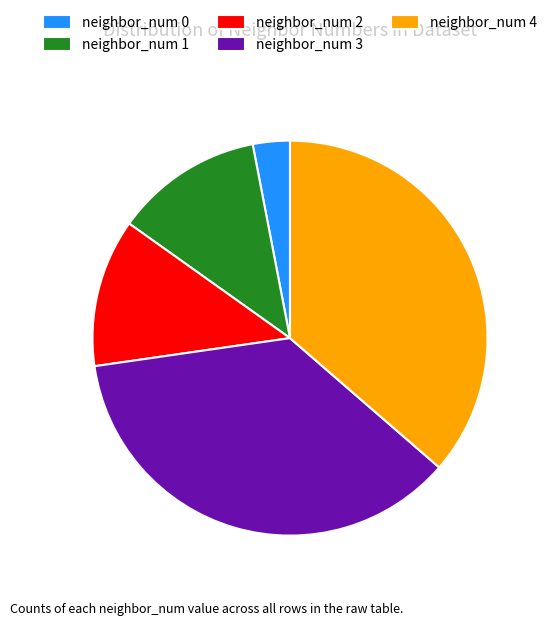

Is neighbor_num 2 the majority of the pie?

No